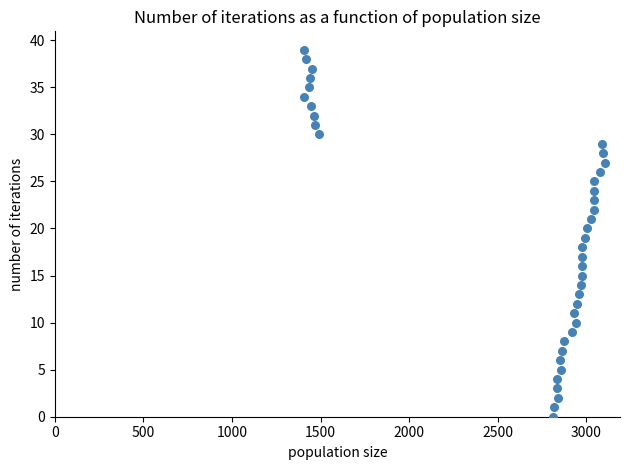

What is the range of X values (max minus min)?

1700